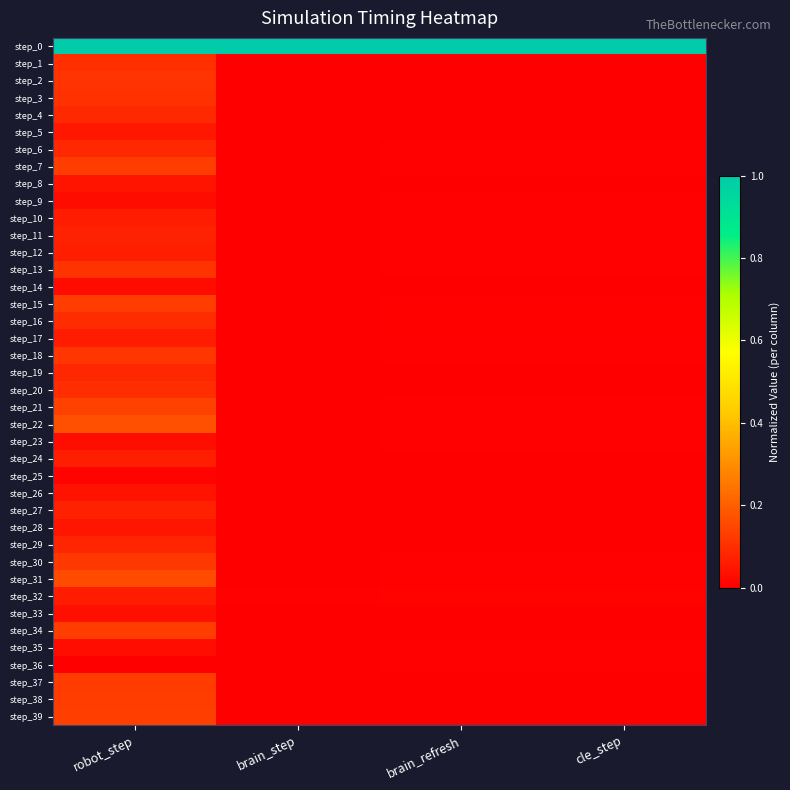

At robot_step, list the series in order from largest to smallest.

step_0, step_22, step_31, step_21, step_39, step_7, step_34, step_15, step_38, step_37, step_30, step_18, step_2, step_13, step_3, step_1, step_20, step_16, step_4, step_6, step_19, step_29, step_11, step_27, step_12, step_24, step_10, step_32, step_17, step_5, step_28, step_8, step_26, step_33, step_23, step_35, step_9, step_14, step_25, step_36